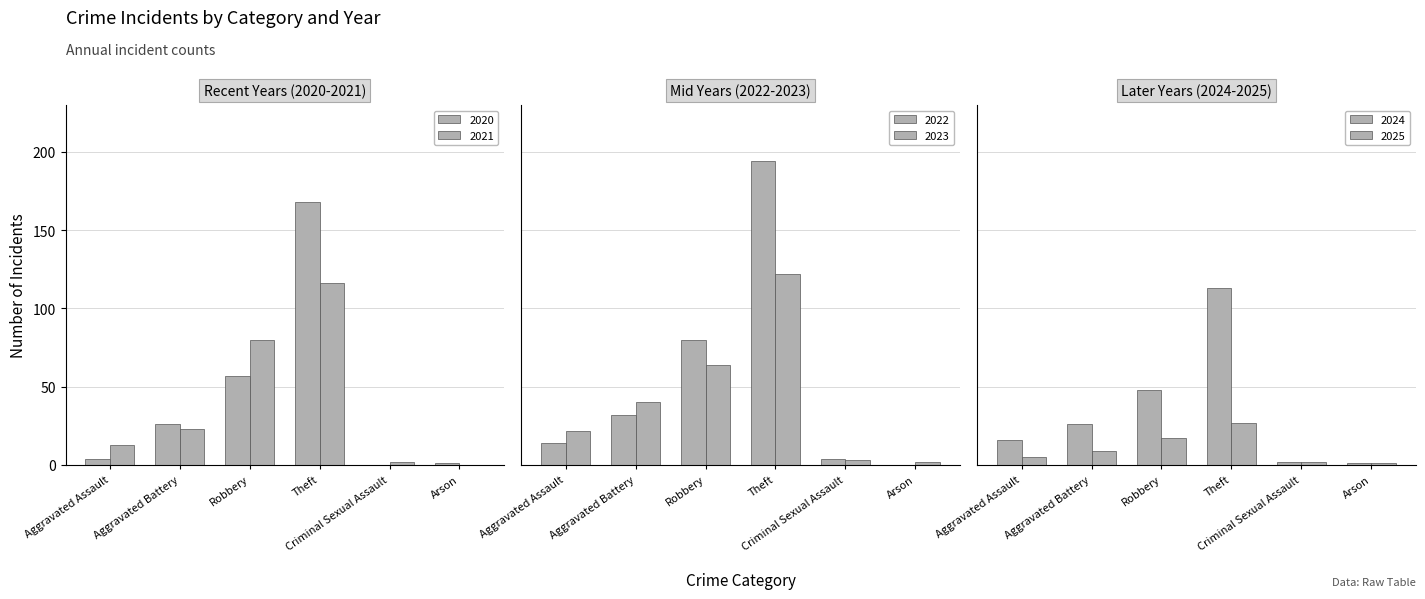

Between Theft and Arson, which series saw the biggest shift?

2022